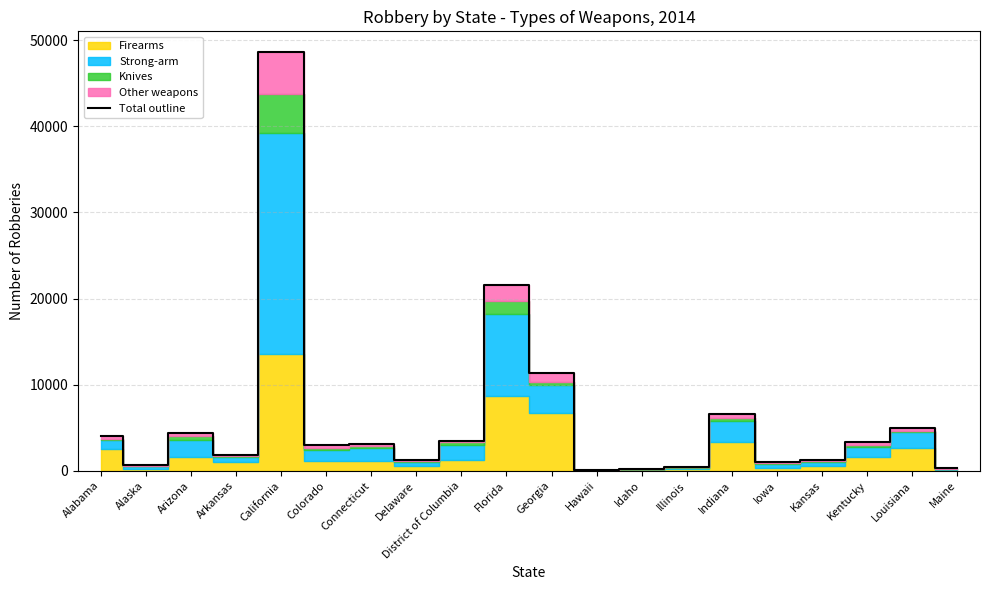

What is the label of the 18th point from the left?

Kentucky